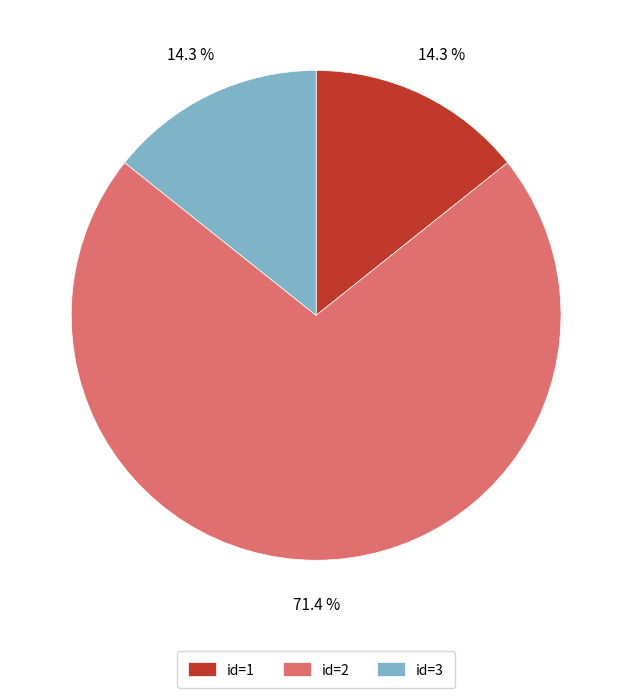

What is the majority slice?

id=2